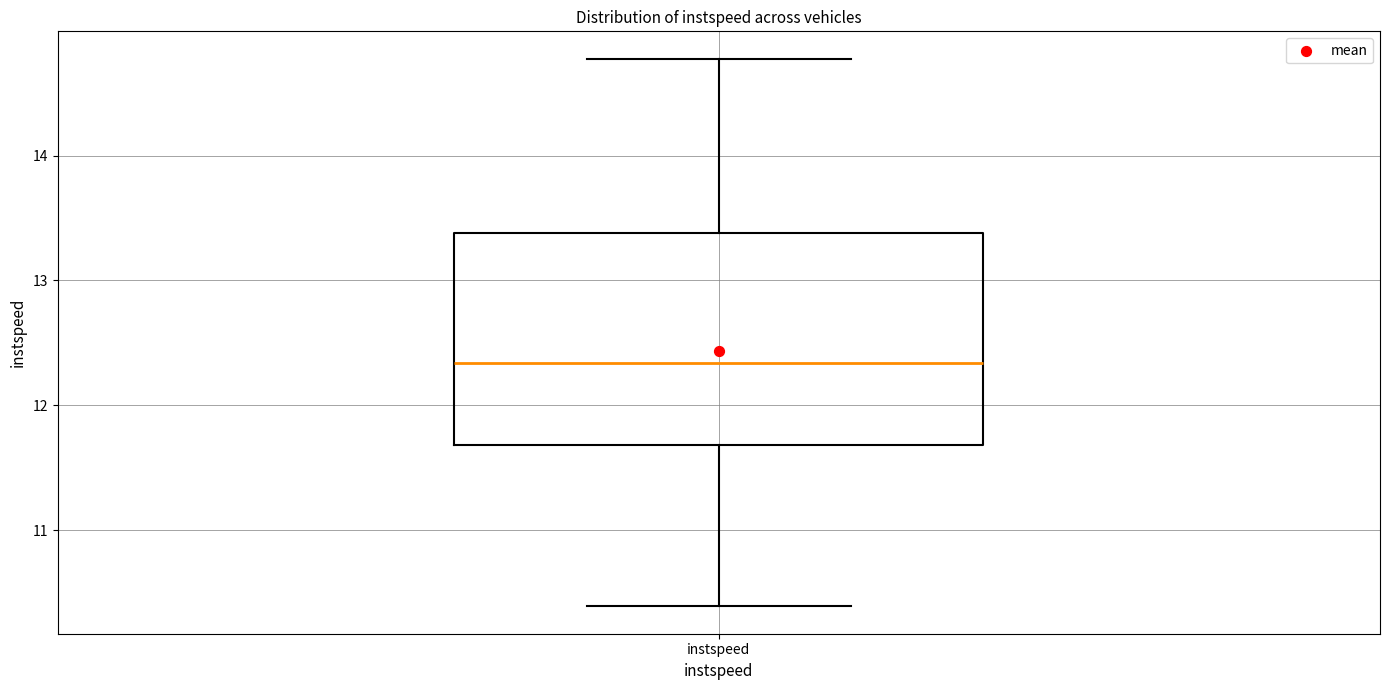

Where is the upper edge of the box for instspeed on the y-axis? The values are not printed on the chart, so give them approximately, as read against the axis.

13.4